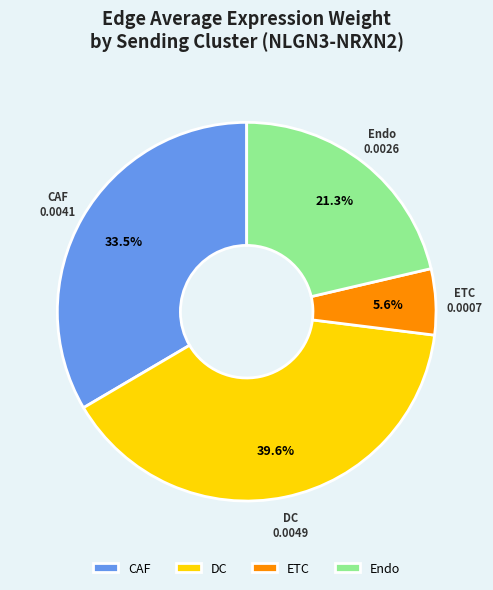

To the nearest percent, what is the difference between the largest and smallest slice percentages?

34%